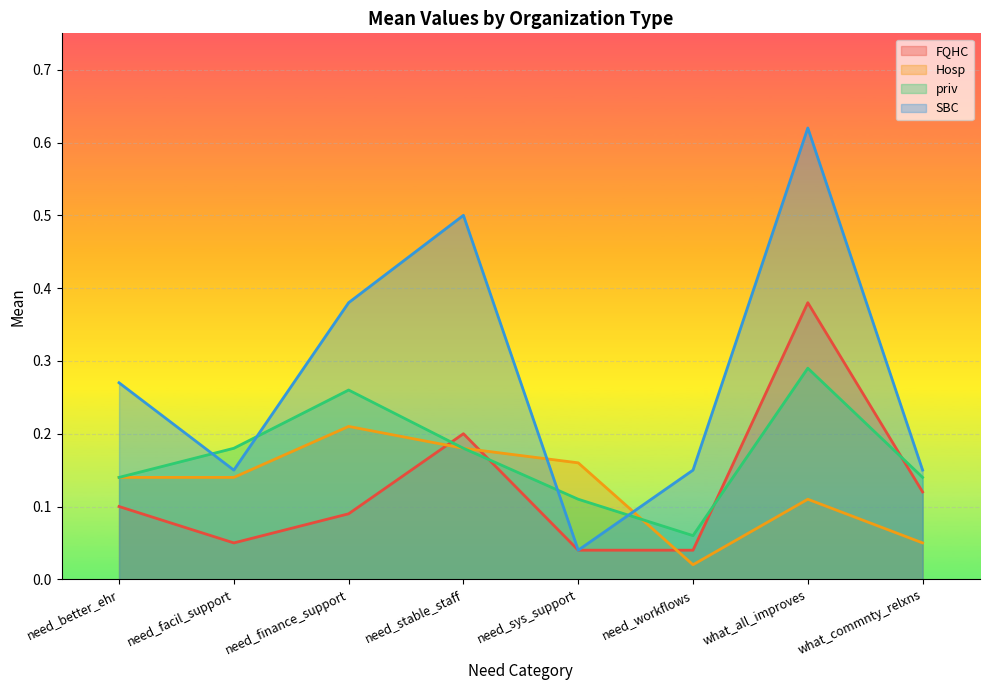

Where is the first local maximum for Hosp?

need_finance_support